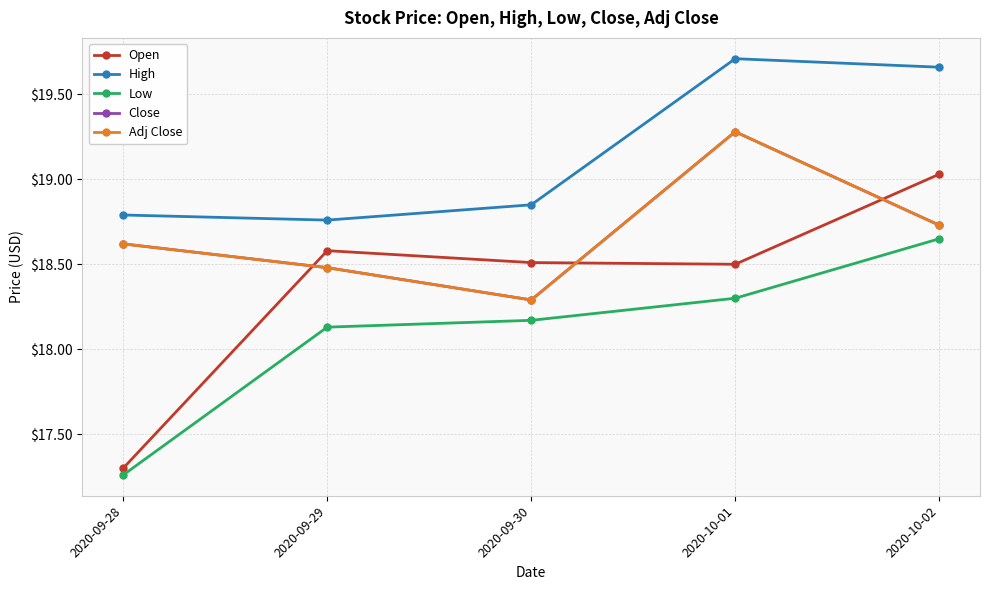

Reading right to left, transcribe all the data shown in this chart.

Open: 19.0	18.5	18.5	18.6	17.3
High: 19.7	19.7	18.9	18.8	18.8
Low: 18.6	18.3	18.2	18.1	17.3
Close: 18.7	19.3	18.3	18.5	18.6
Adj Close: 18.7	19.3	18.3	18.5	18.6